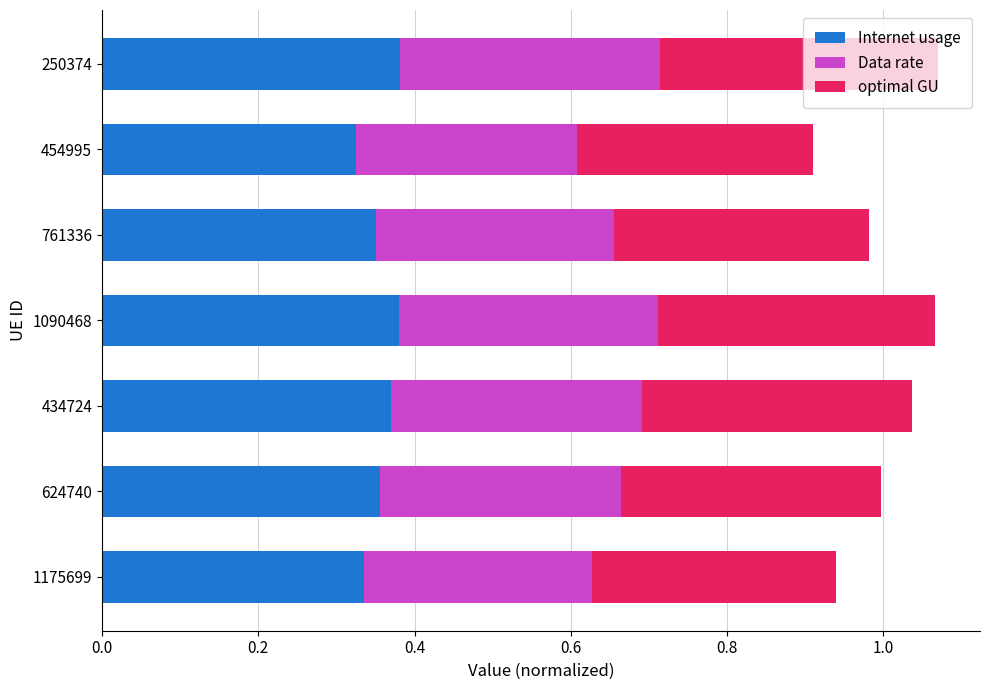

Count the Internet usage values in the range 0 to 1.

7